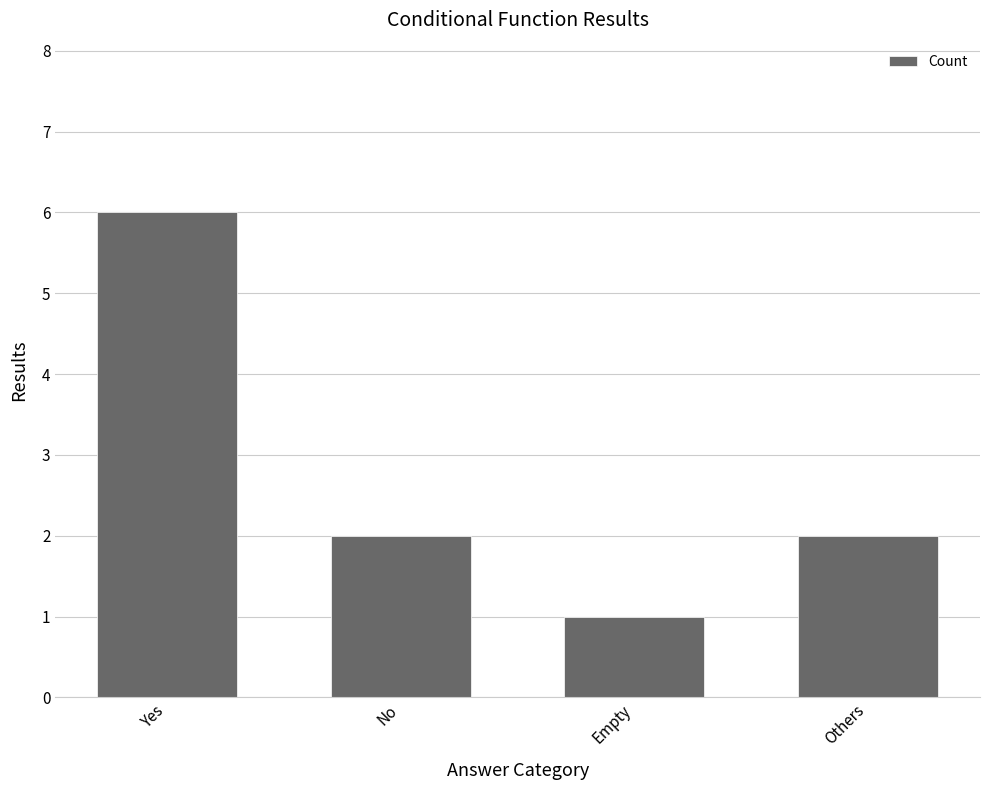

How many data points does each series have?

4